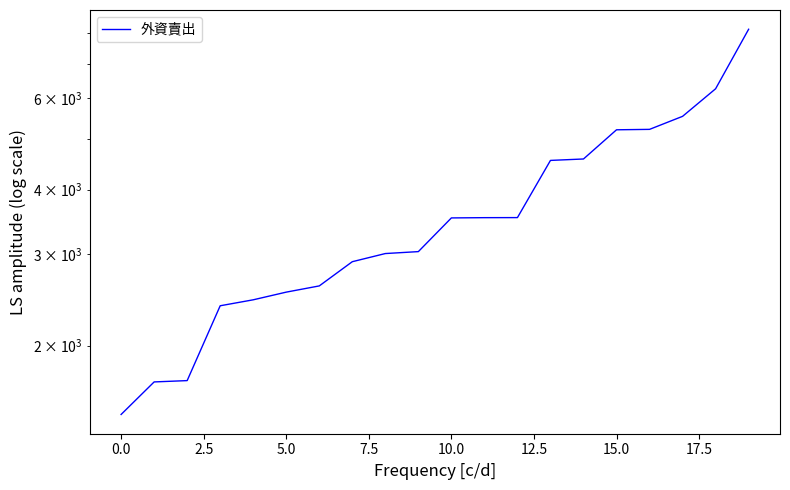

What is the sum of all values?

73920